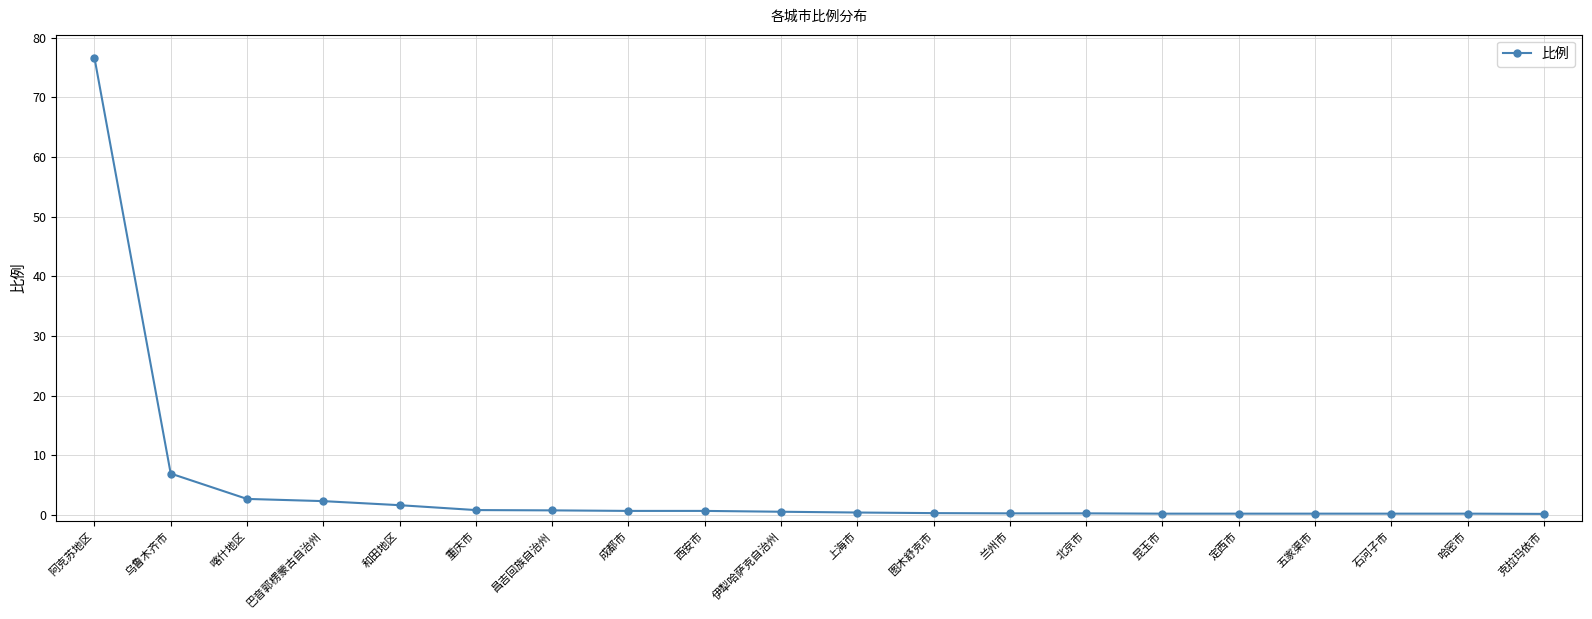

What is the label of the 7th point from the left?

昌吉回族自治州